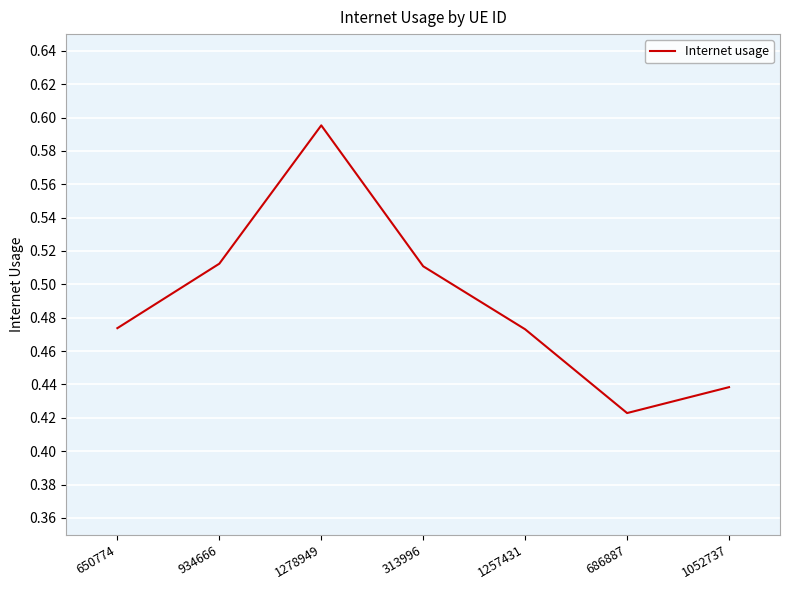

Count the values in the range 0 to 1.

7